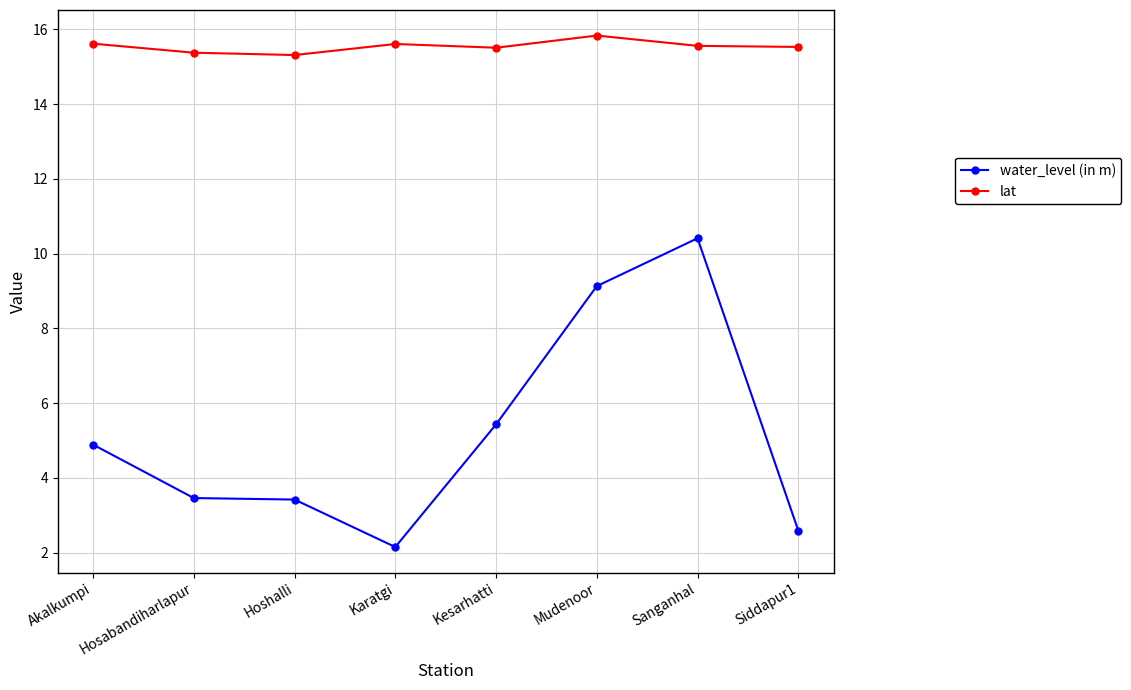

What are all the series names shown in the legend?

water_level (in m), lat